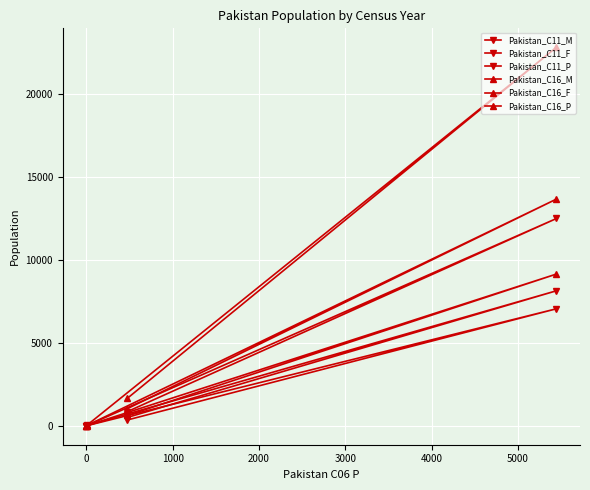

True or false: Pakistan_C16_F and Pakistan_C11_P cross at least once.

False